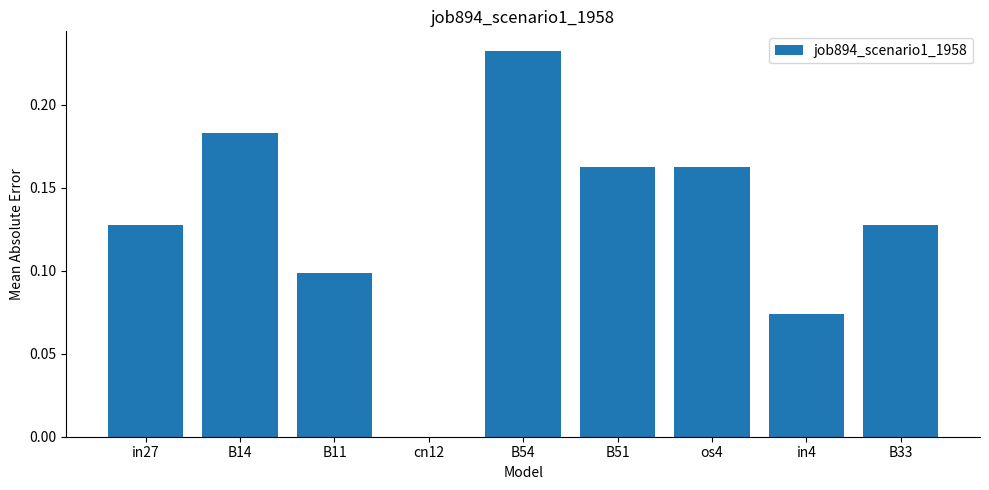

The value at os4 is 0.3. True or false?

False